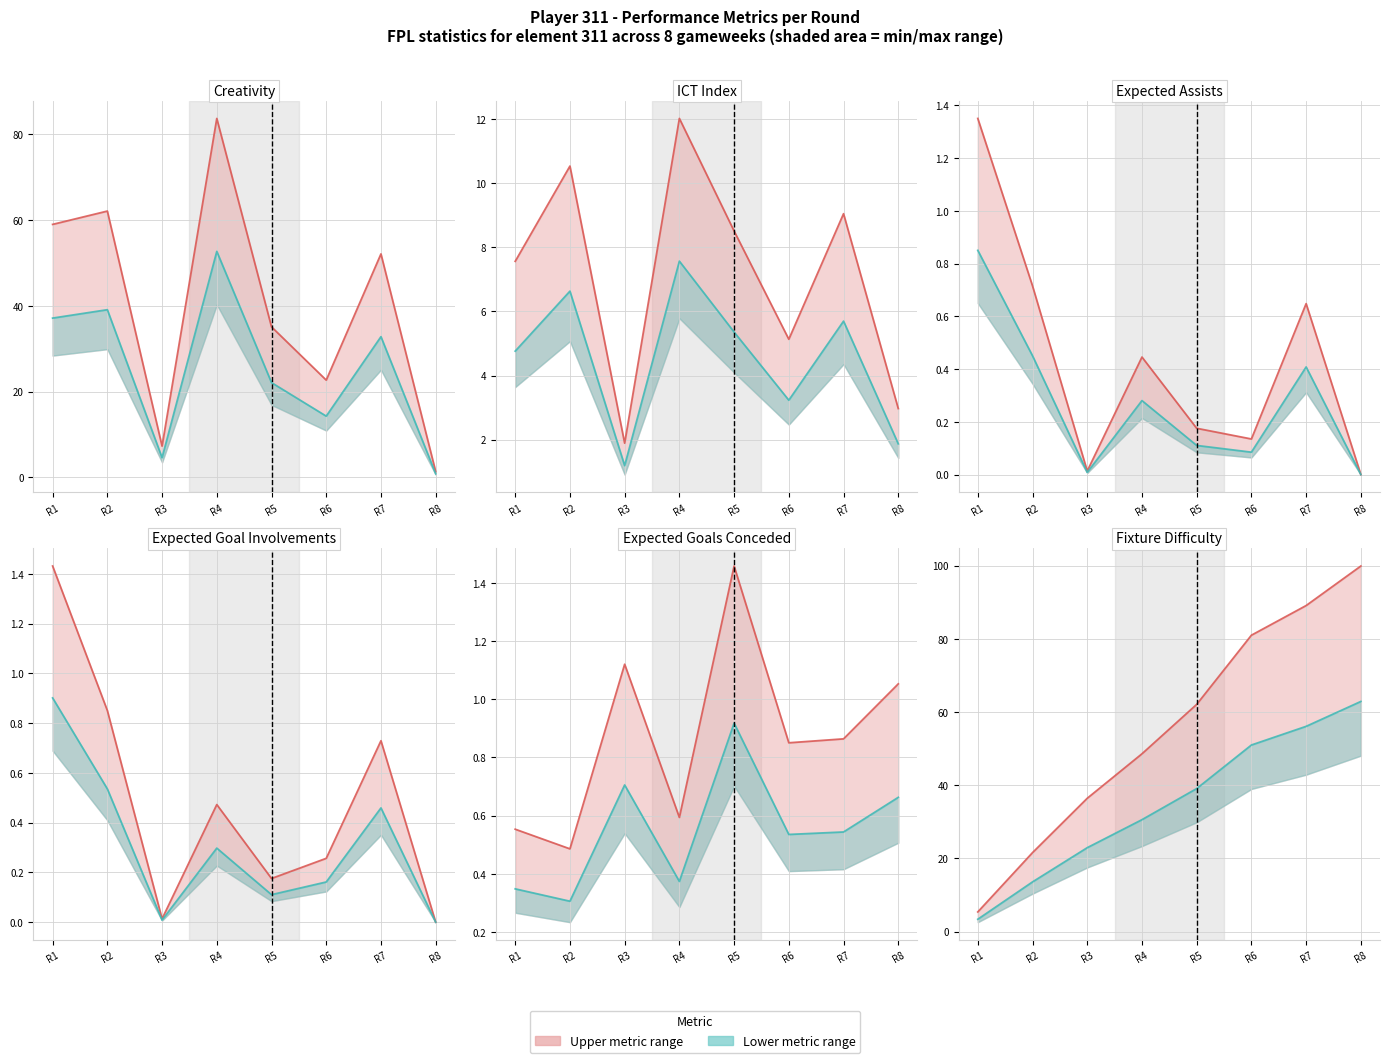

Between R3 and R1, which is larger?

R3